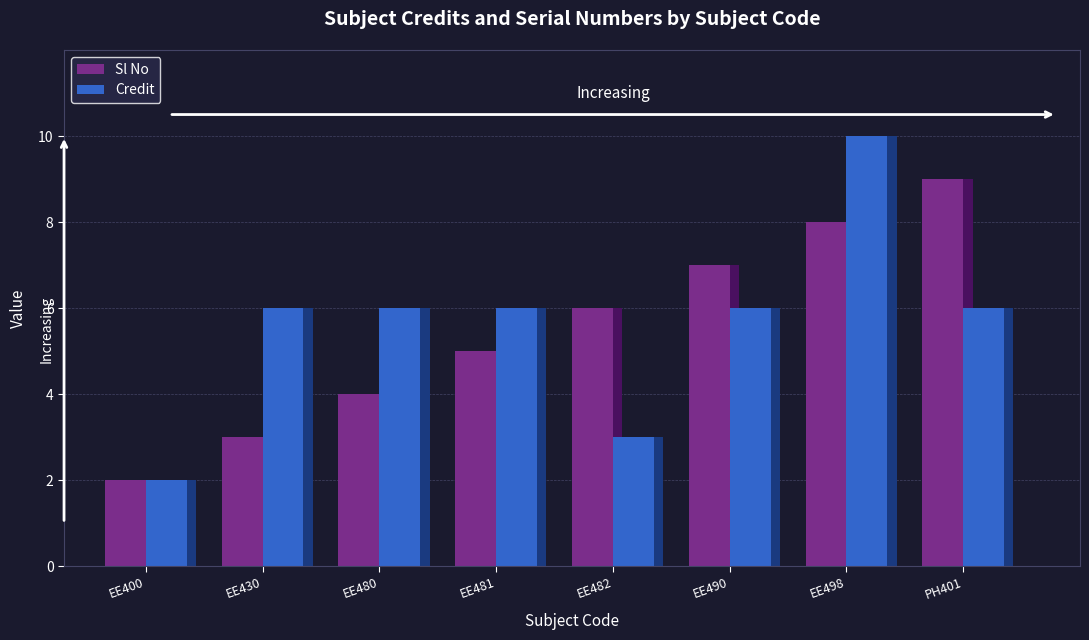

What is the value of the Credit bar at the 2nd from the left?

6